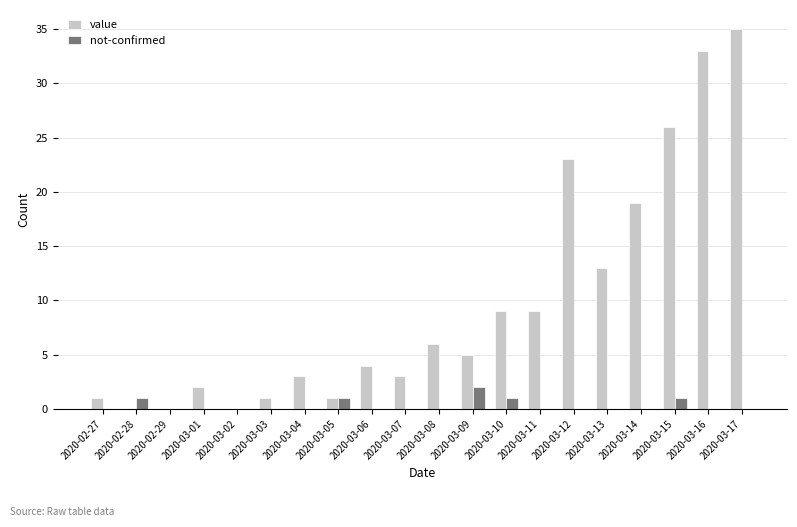

Does the chart contain stacked bars?

No